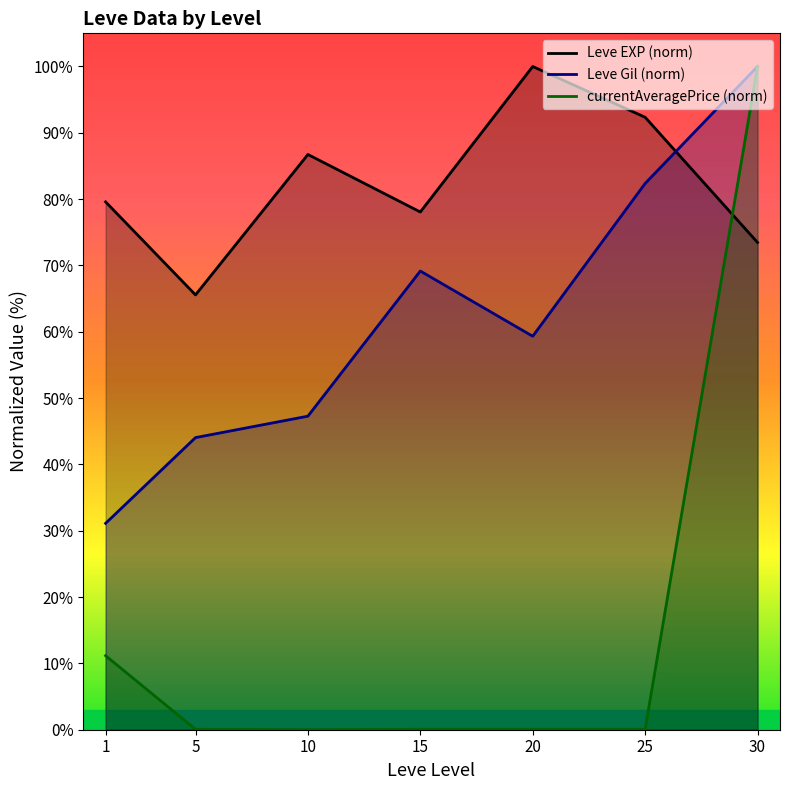

Reading left to right, extract all data points from this chart.

Leve EXP (norm): 1=79.6	5=65.6	10=86.7	15=78.1	20=100.0	25=92.3	30=73.5
Leve Gil (norm): 1=31.1	5=44.0	10=47.3	15=69.2	20=59.3	25=82.4	30=100.0
currentAveragePrice (norm): 1=11.2	5=0.1	10=0.0	15=0.1	20=0.1	25=0.1	30=100.0